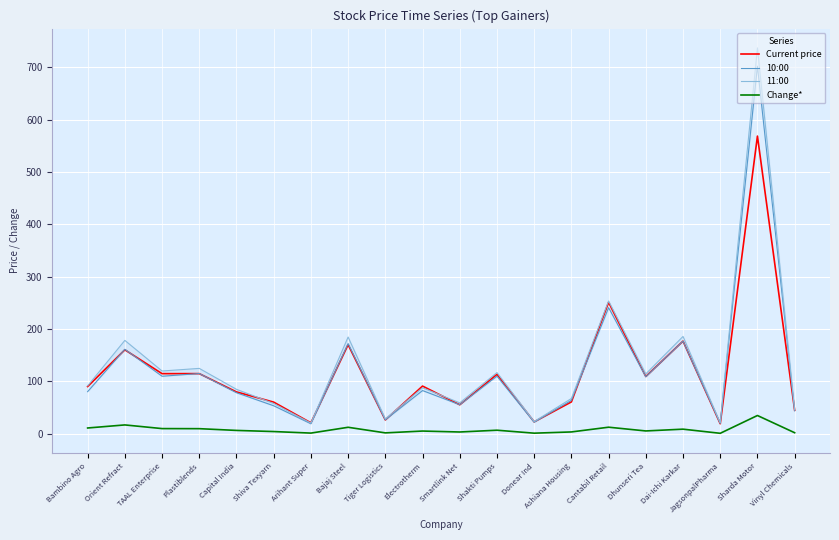

What is the highest value of the 10:00 series?

702.3